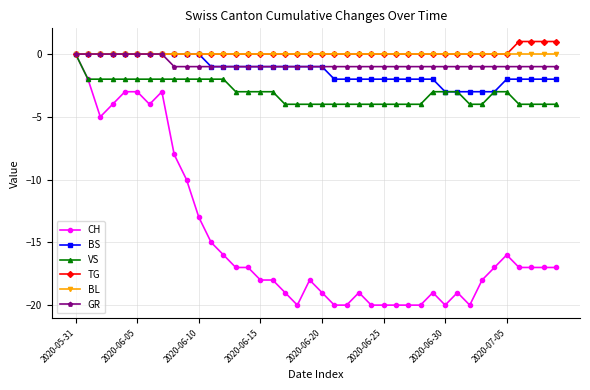

What is the value of the BS point at the 15th from the left?

-1